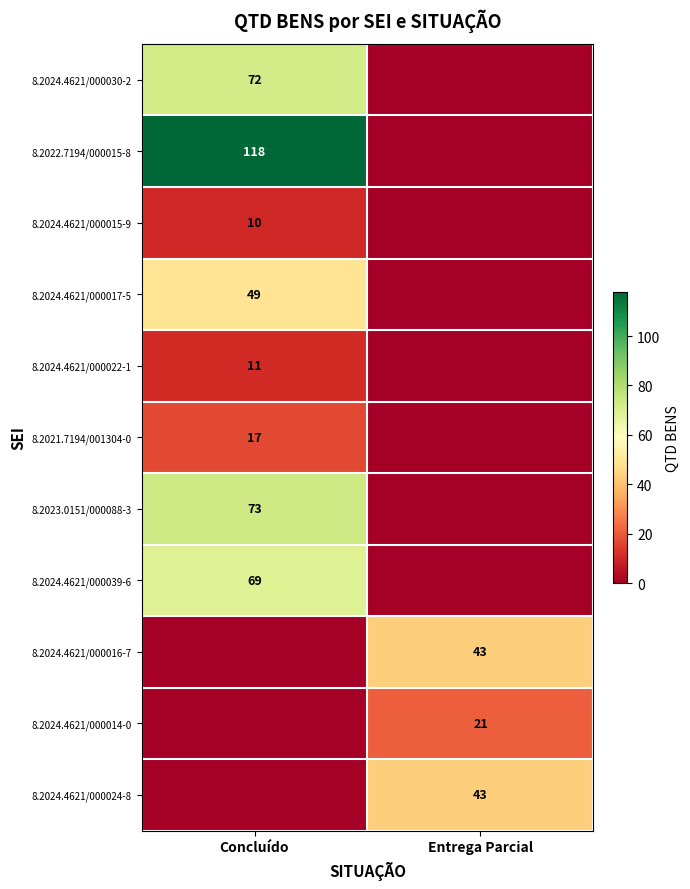

At which category is the sum across all series the highest?

Concluído